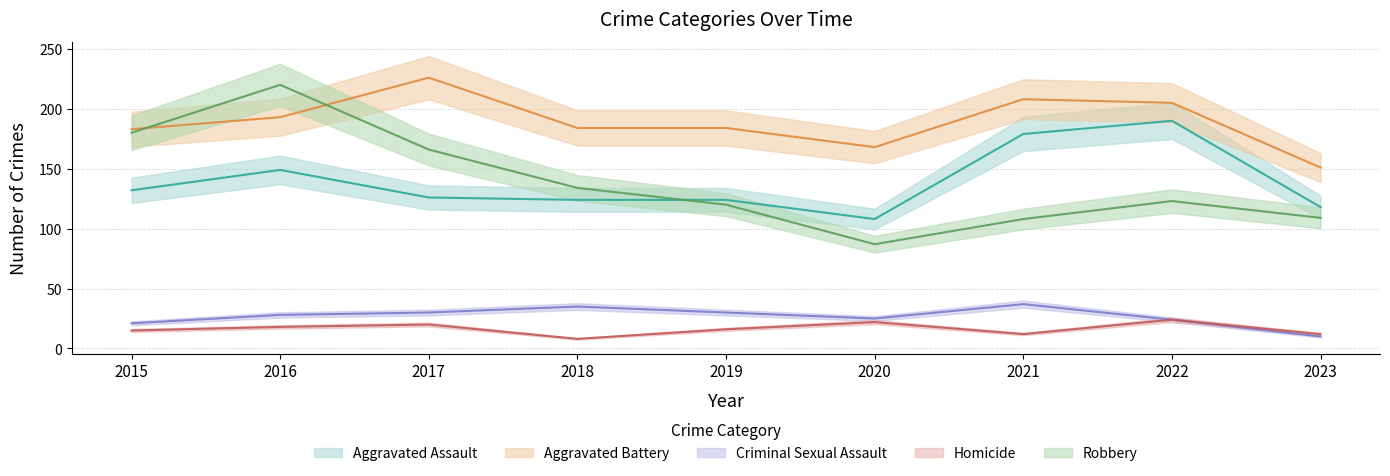

Reading right to left, list all the values displayed in this chart.

Aggravated Assault: 118	190	179	108	124	124	126	149	132
Aggravated Battery: 151	205	208	168	184	184	226	193	183
Criminal Sexual Assault: 10	24	37	25	30	35	30	28	21
Homicide: 12	24	12	22	16	8	20	18	15
Robbery: 109	123	108	87	120	134	166	220	180